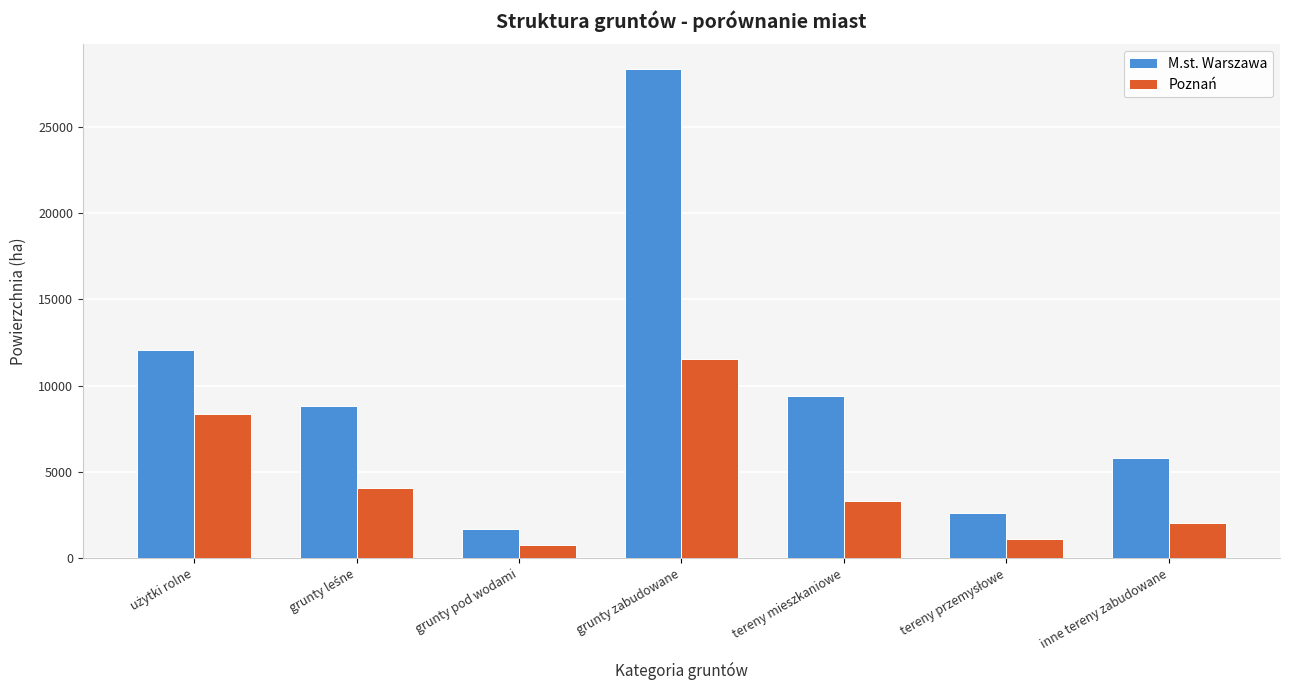

How many groups of bars are there?

7